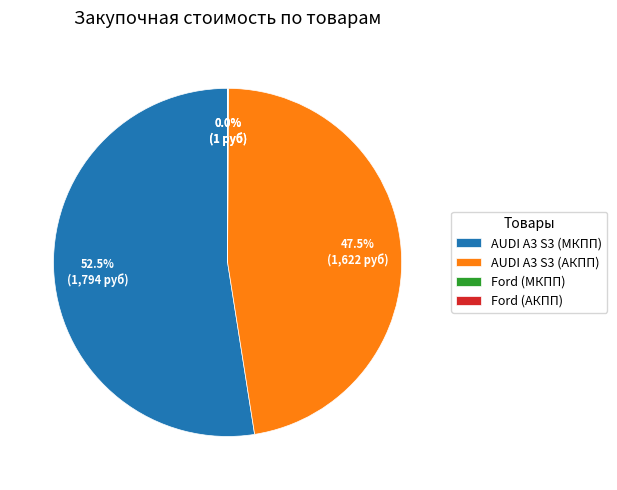

Which category has the biggest portion of the pie?

AUDI A3 S3 (МКПП)